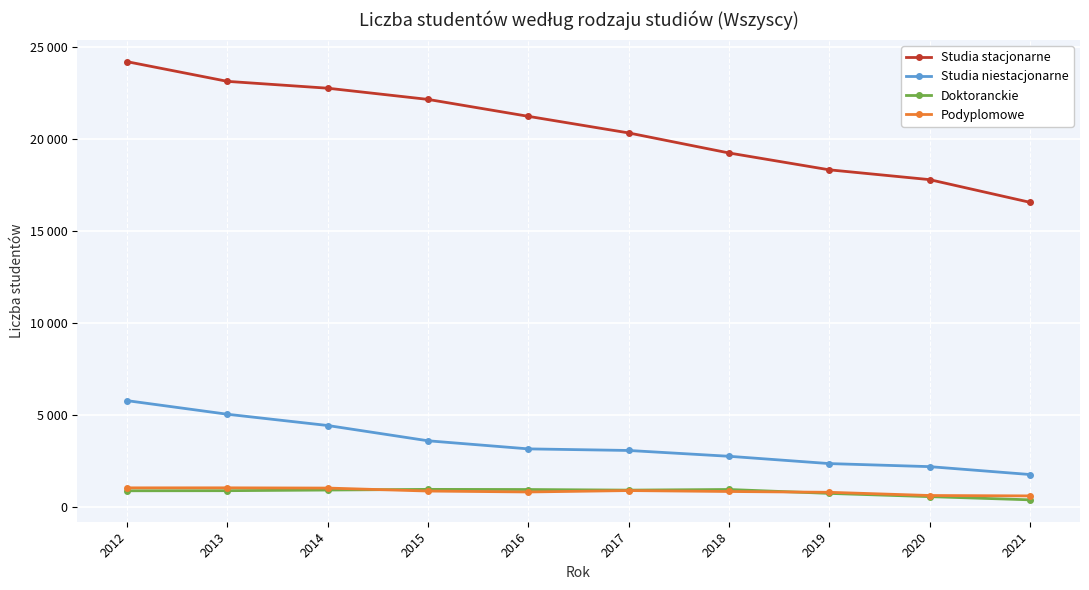

The Studia stacjonarne series shows 8483 at 2013. True or false?

False